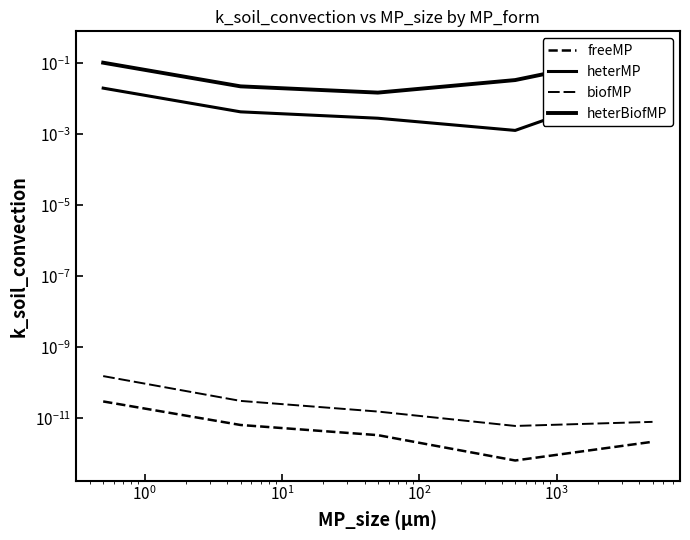

Count the number of categories in the chart.

5